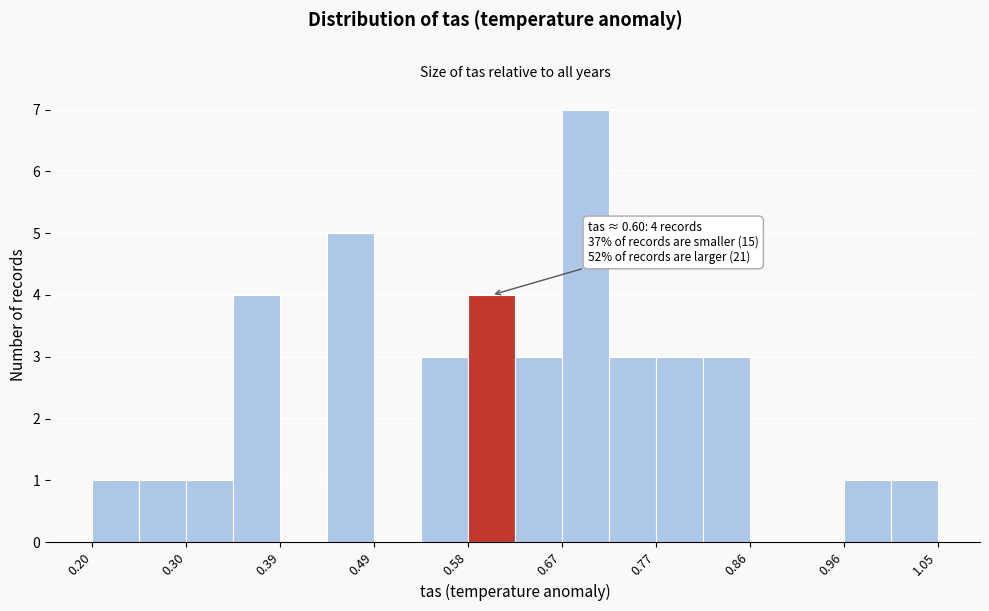

Which range on the x-axis has the tallest bar?

0.67 to 0.72